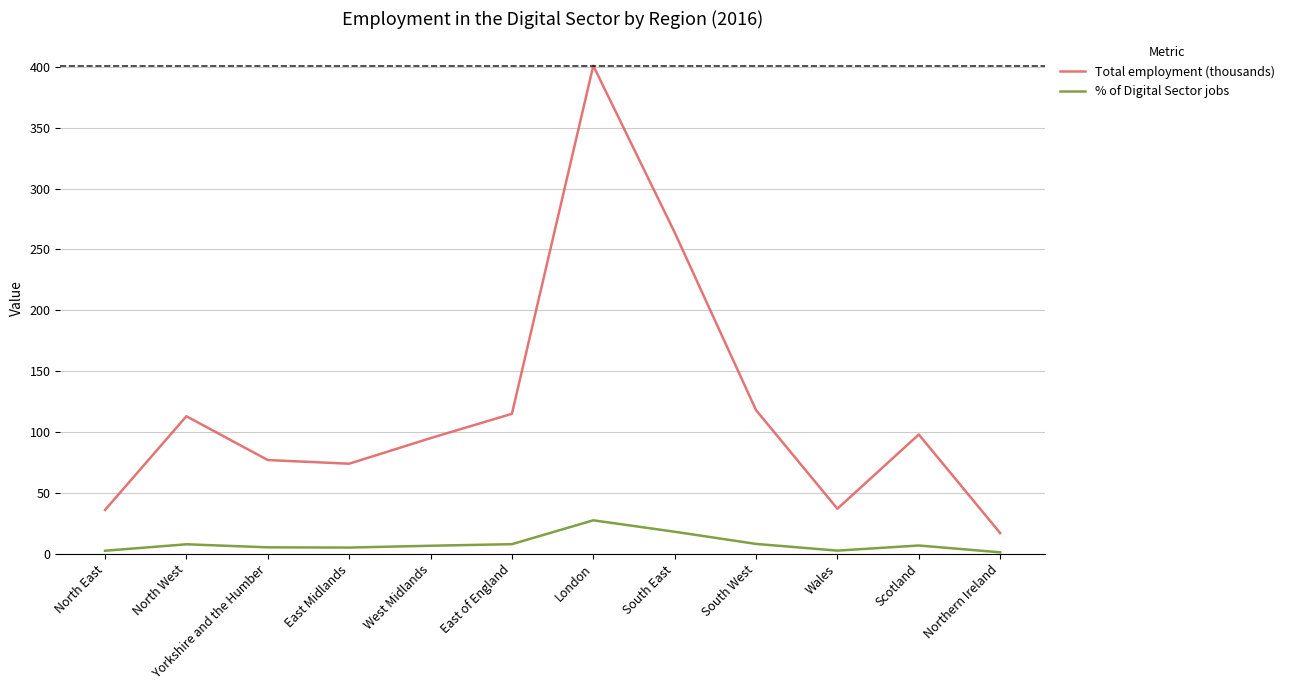

At how many categories does at least one series exceed 111?

5